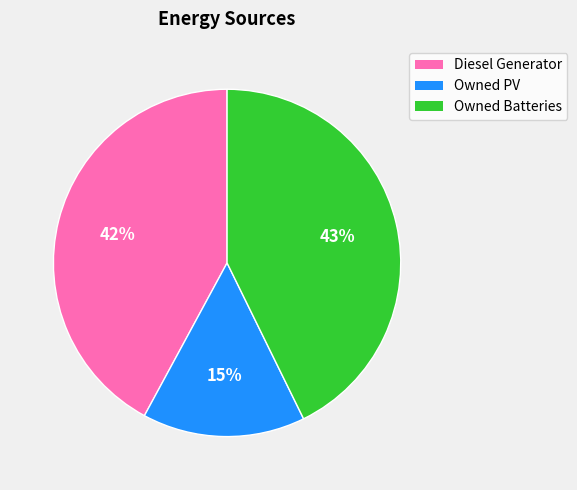

Rank the categories by value from lowest to highest.

Owned PV, Diesel Generator, Owned Batteries